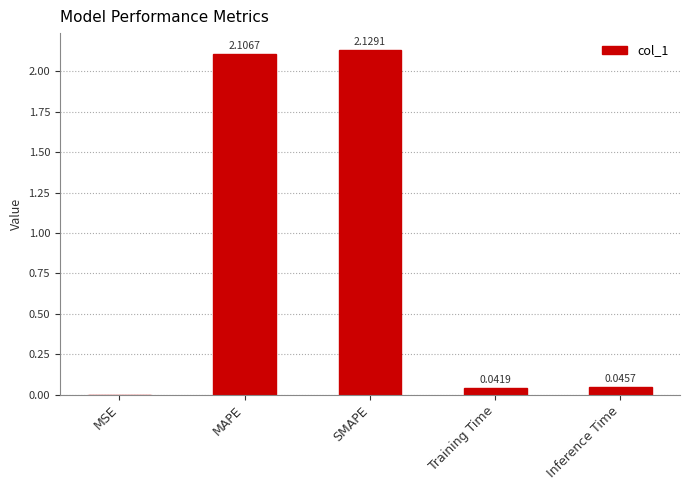

At which label is the value closest to 1?

Inference Time